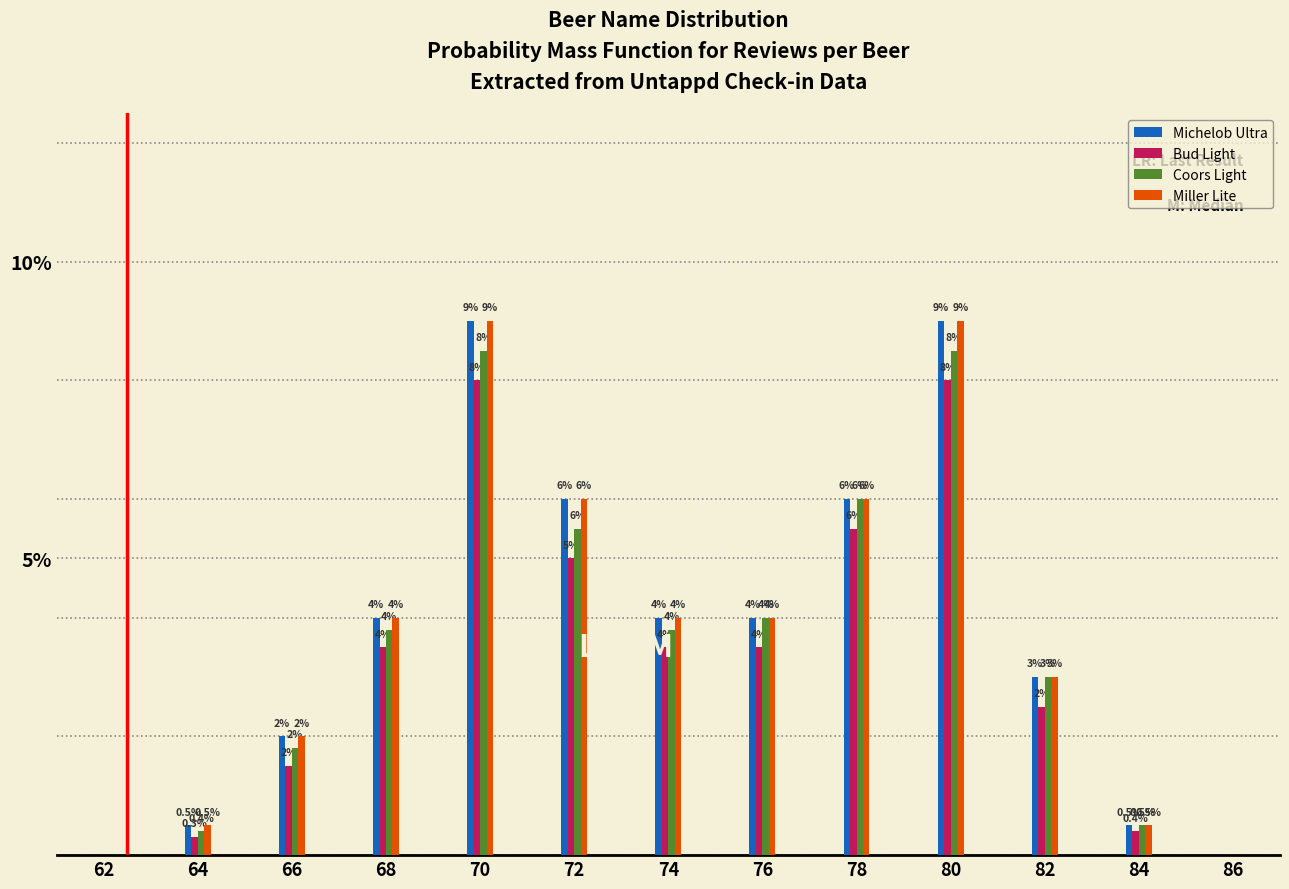

Reading left to right, list all the values displayed in this chart.

Michelob Ultra: 62=0.0	64=0.5	66=2.0	68=4.0	70=9.0	72=6.0	74=4.0	76=4.0	78=6.0	80=9.0	82=3.0	84=0.5	86=0.0
Bud Light: 62=0.0	64=0.3	66=1.5	68=3.5	70=8.0	72=5.0	74=3.5	76=3.5	78=5.5	80=8.0	82=2.5	84=0.4	86=0.0
Coors Light: 62=0.0	64=0.4	66=1.8	68=3.8	70=8.5	72=5.5	74=3.8	76=4.0	78=6.0	80=8.5	82=3.0	84=0.5	86=0.0
Miller Lite: 62=0.0	64=0.5	66=2.0	68=4.0	70=9.0	72=6.0	74=4.0	76=4.0	78=6.0	80=9.0	82=3.0	84=0.5	86=0.0